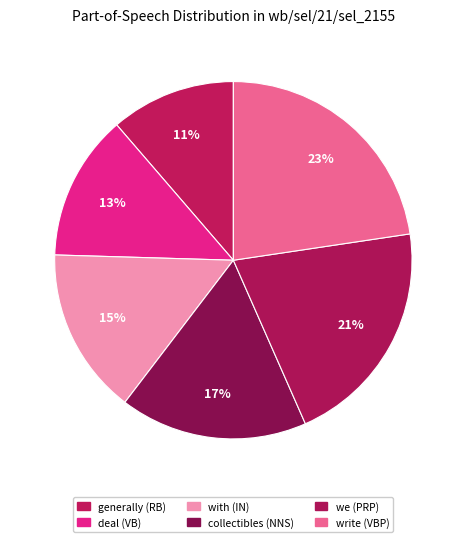

Does we (PRP) represent more than half of the total?

No